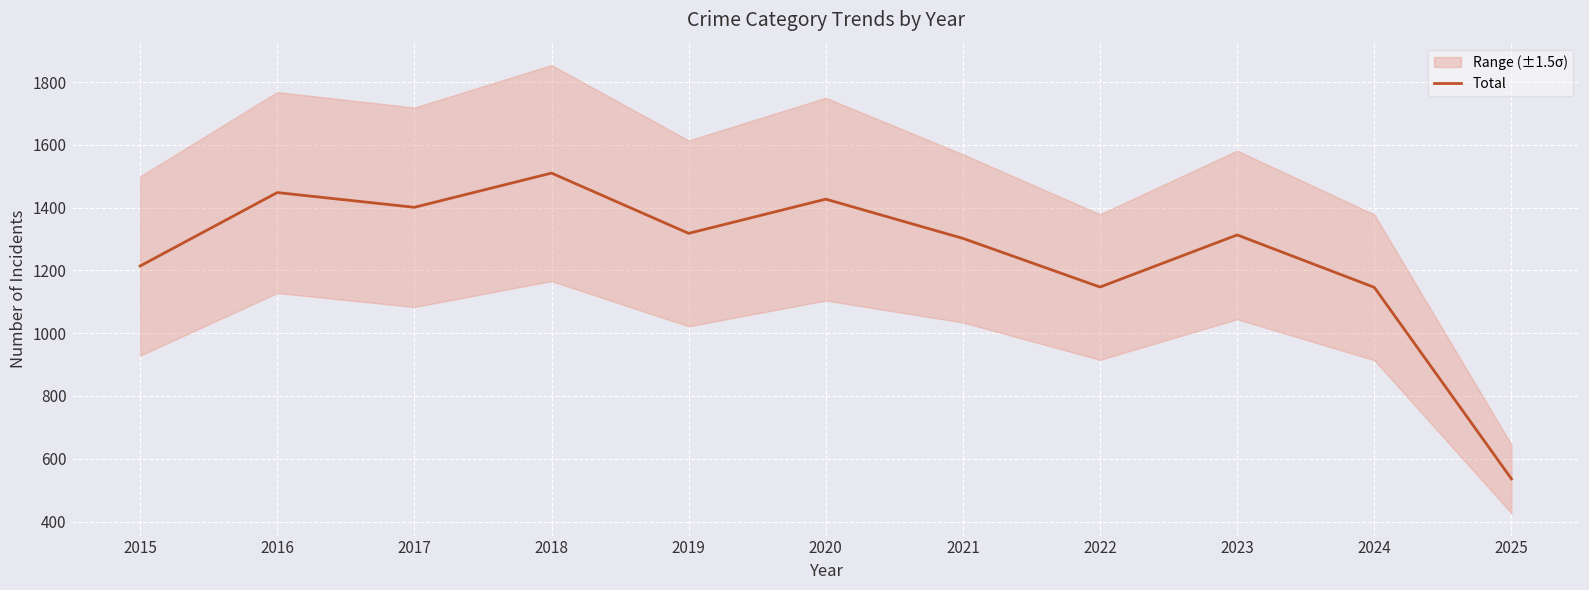

The value at 2015 is 1214. True or false?

True